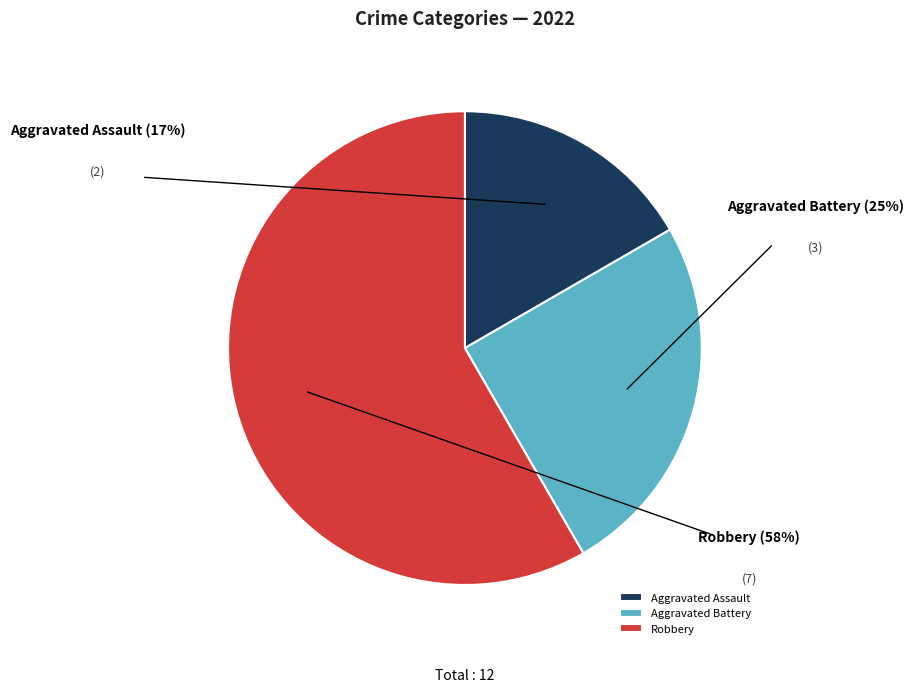

What is the ratio of the value at Robbery to the value at Aggravated Assault?

3.5